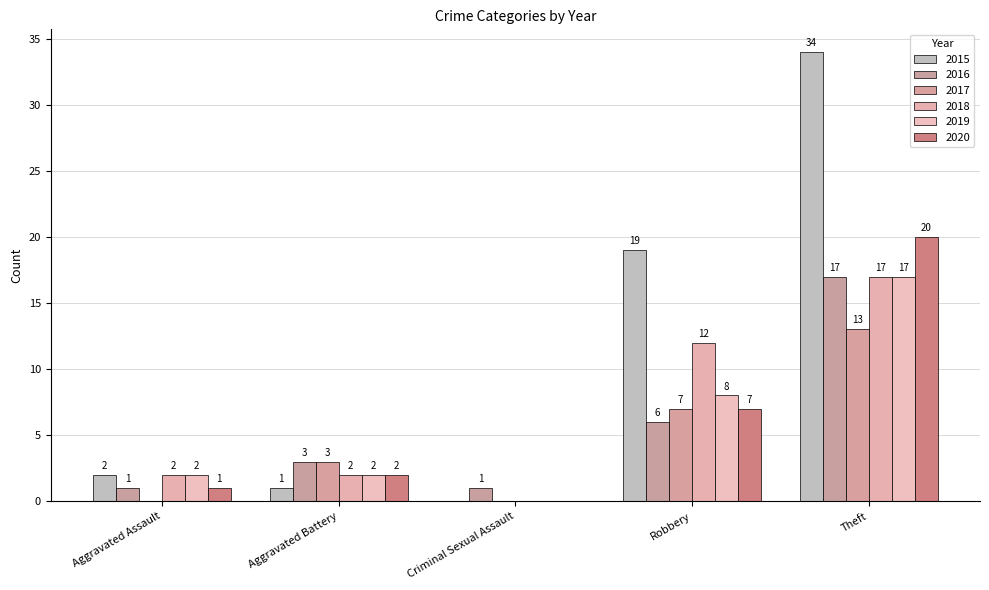

Which label corresponds to the largest value in the chart?

Theft